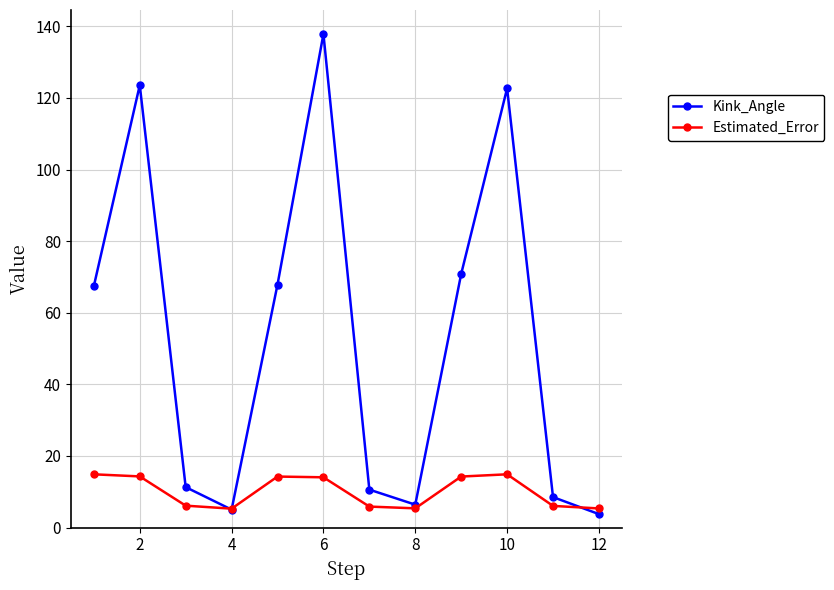

What are all the series names shown in the legend?

Kink_Angle, Estimated_Error